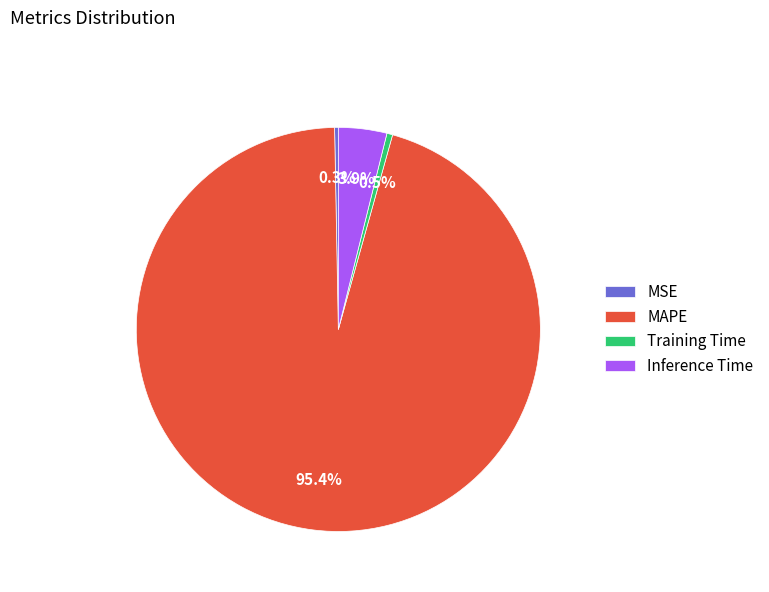

How many segments does this pie chart have?

4